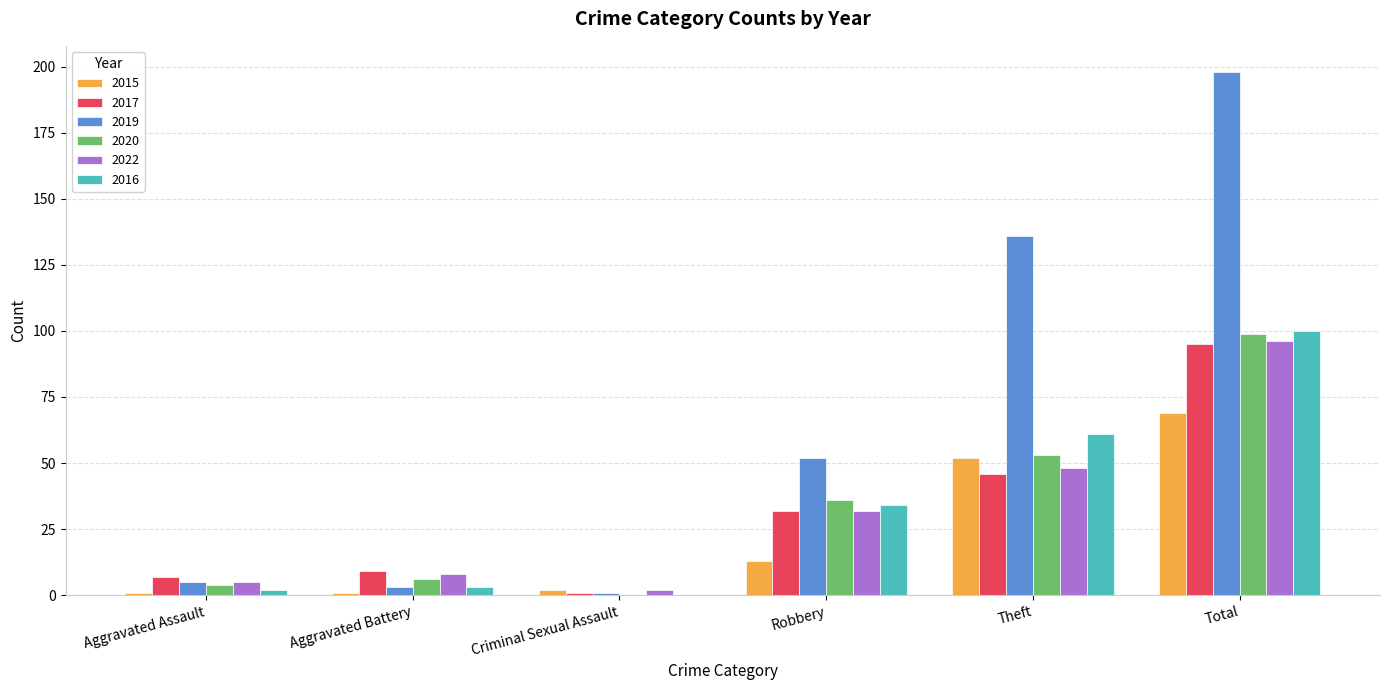

Which series has the largest total across all categories?

2019